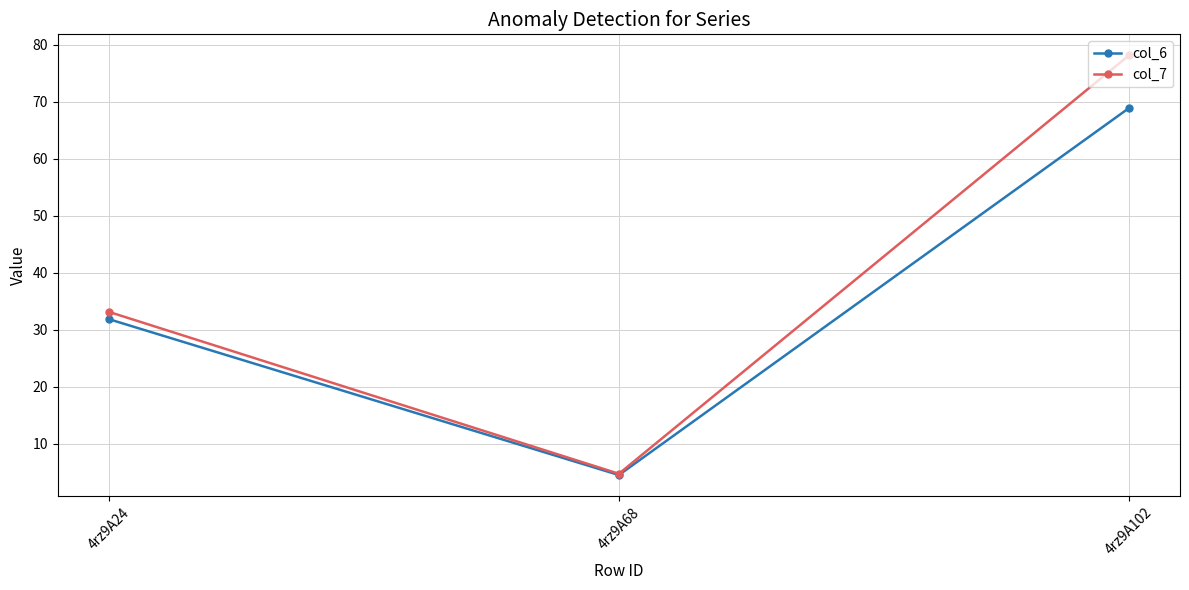

What is the sum of the col_6 values at 4rz9A102 and 4rz9A24?

100.8